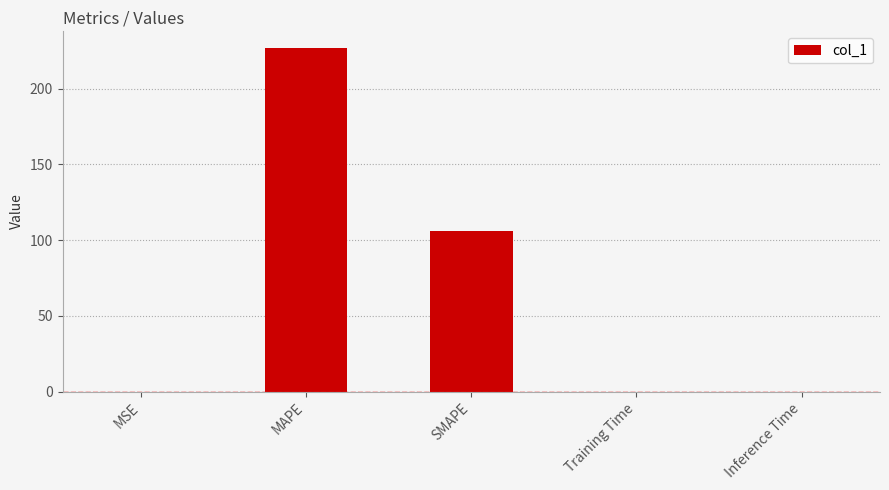

What is the average value?

66.5